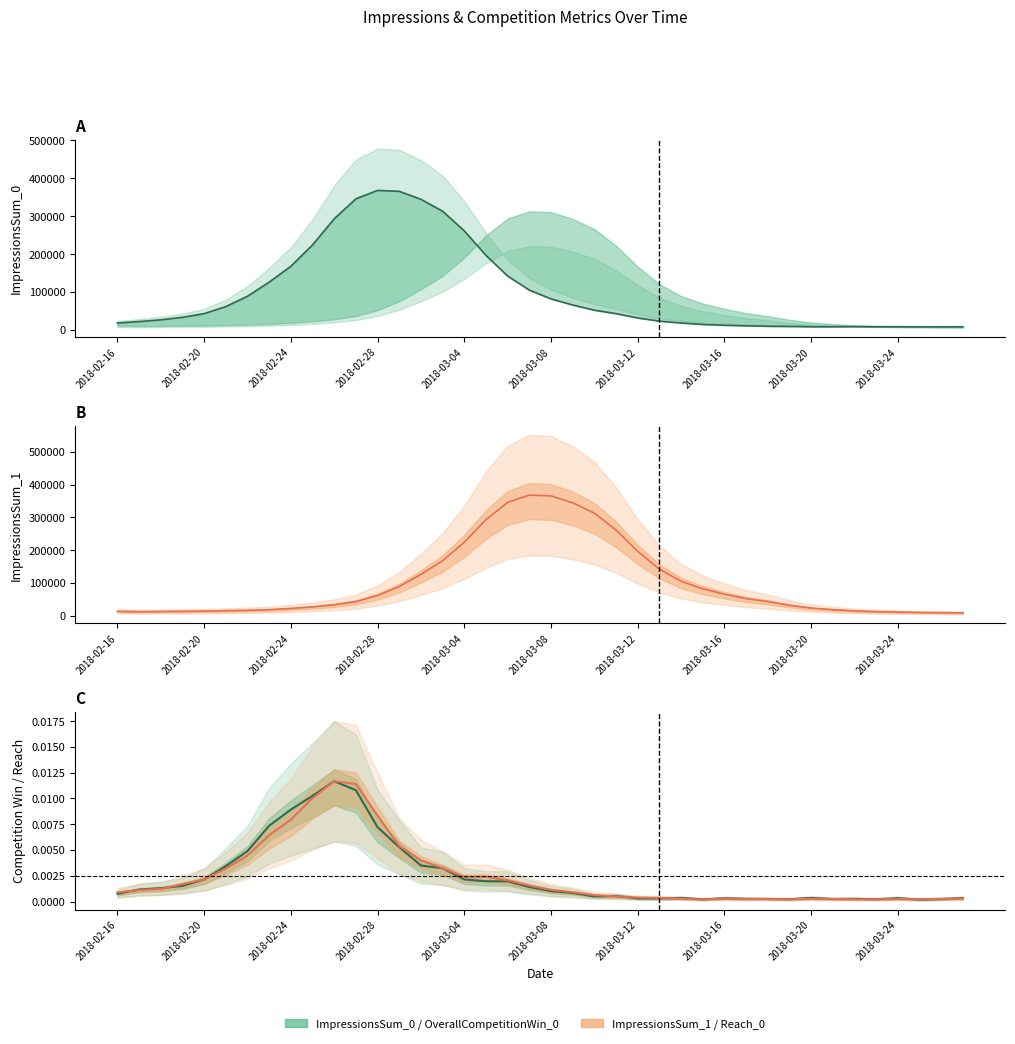

What is the difference between the highest and lowest values at 2018-03-22?

14538.0